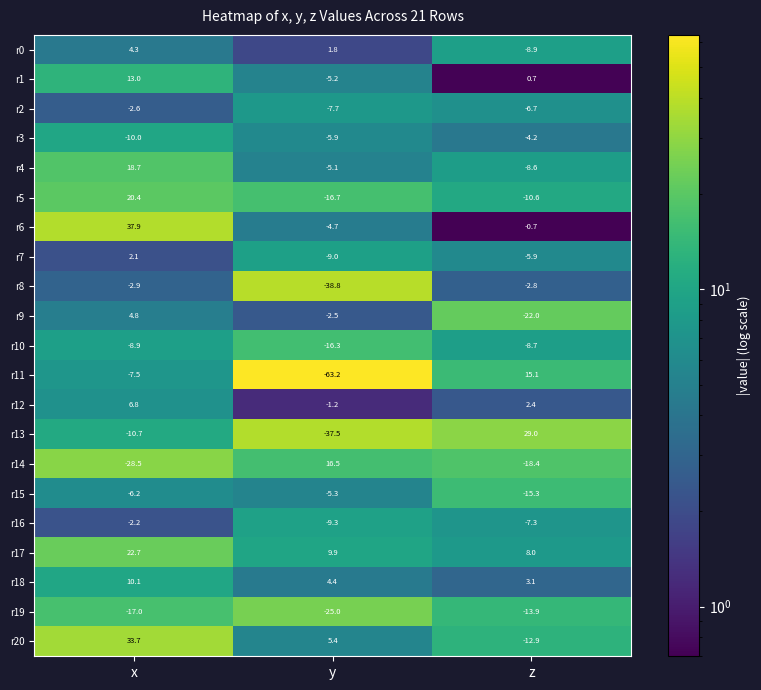

Where does the r17 series first go above 9?

x